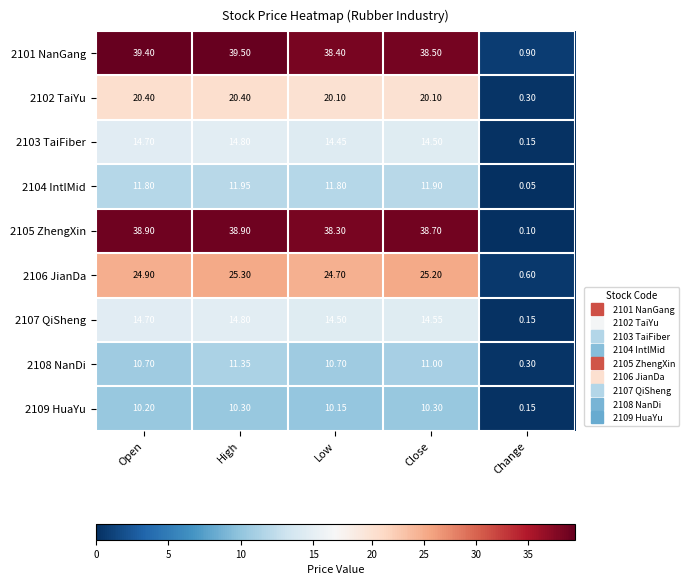

Which series changed the most between Low and Change?

2105 ZhengXin